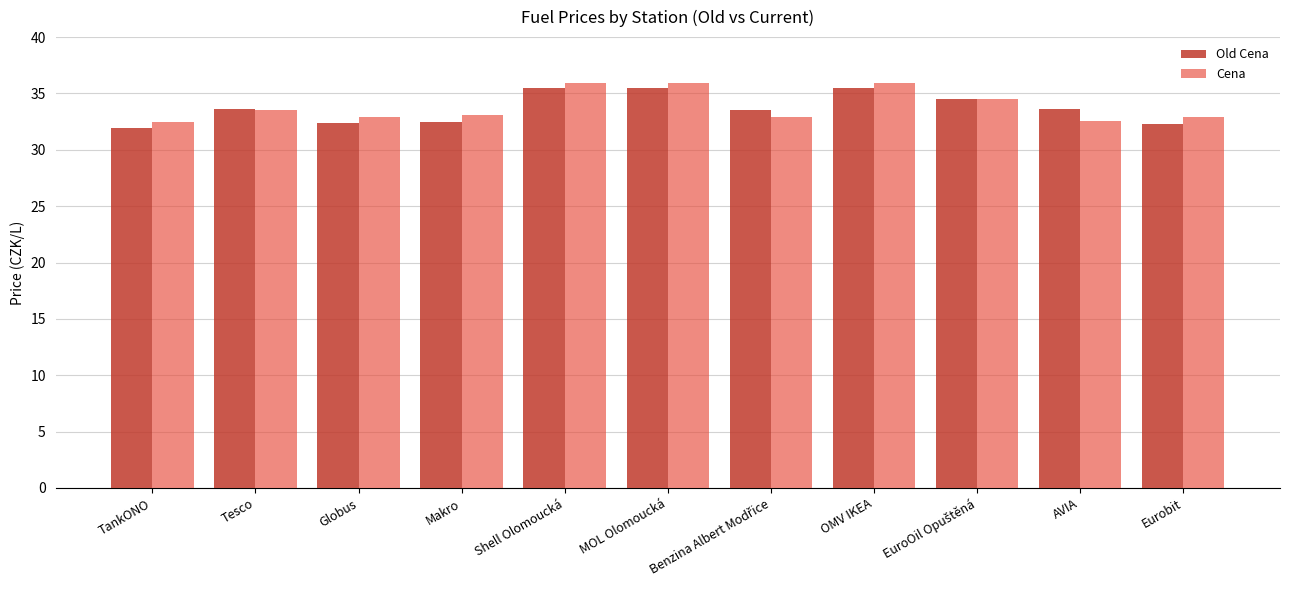

At Globus, list the series in order from smallest to largest.

Old Cena, Cena